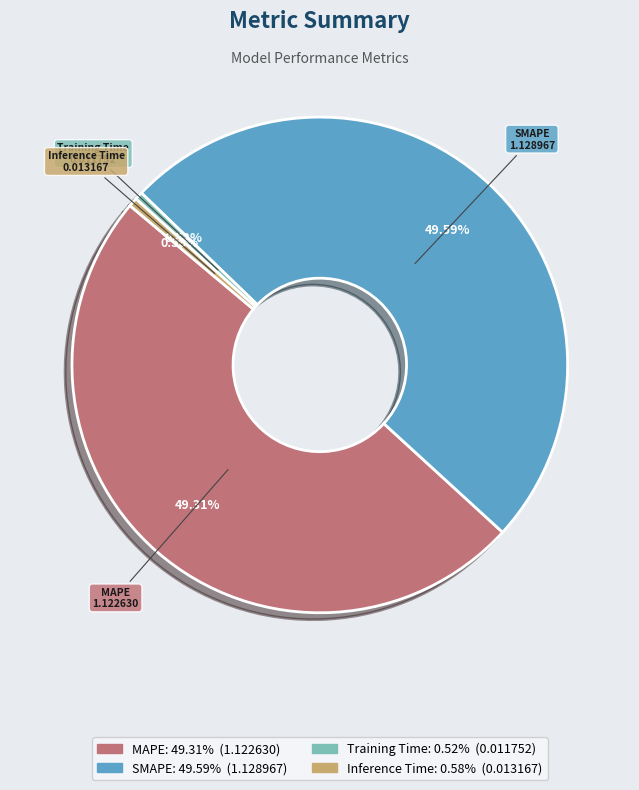

To the nearest percent, what is the combined percentage of Inference Time and MAPE?

50%